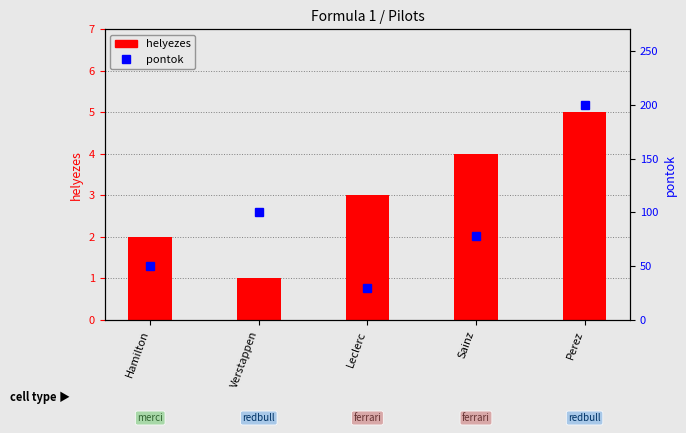

Are the bars horizontal?

No